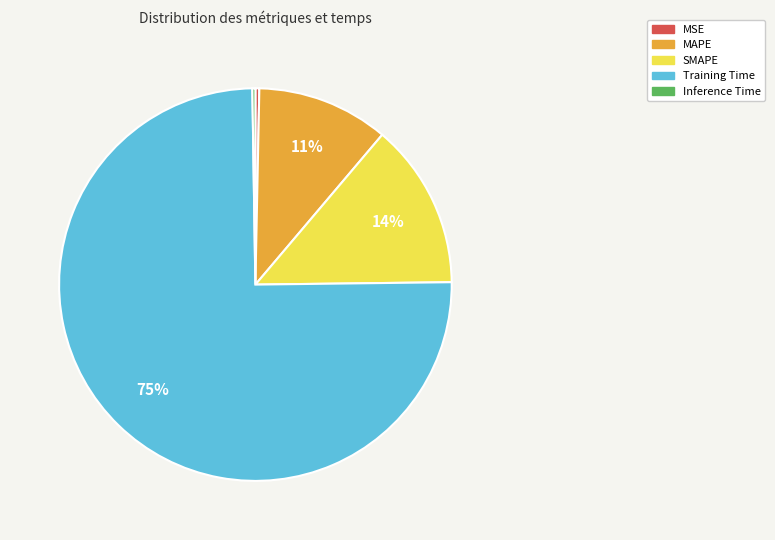

Does MAPE represent more than half of the total?

No